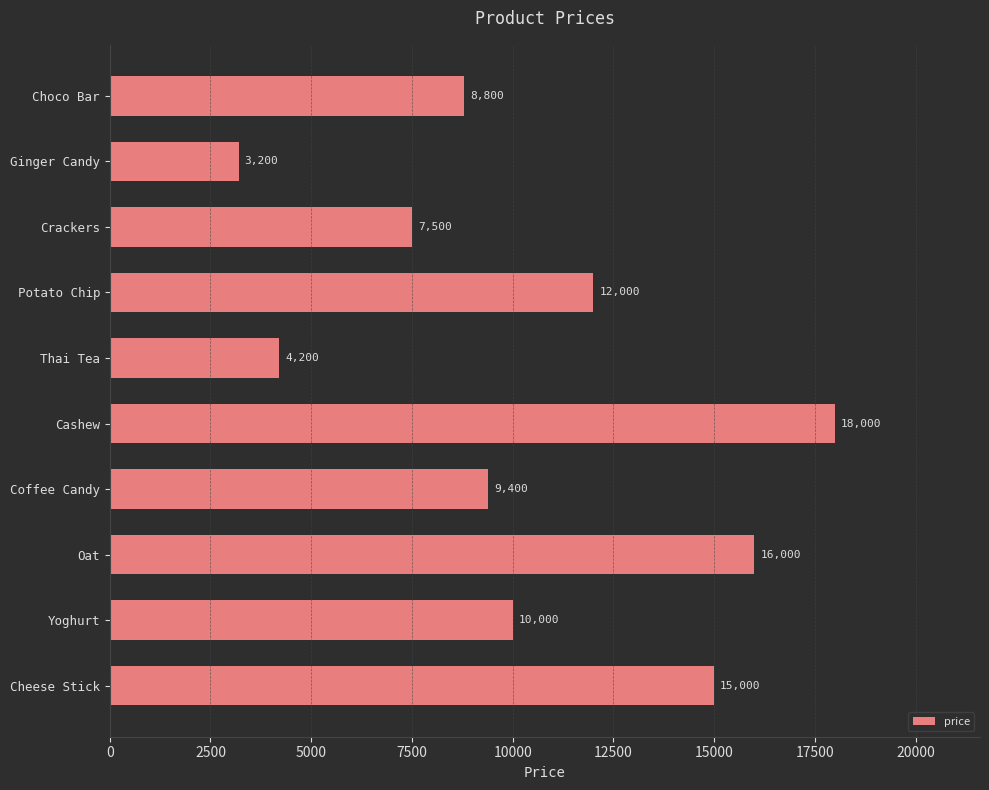

What is the minimum value shown in the chart?

3200